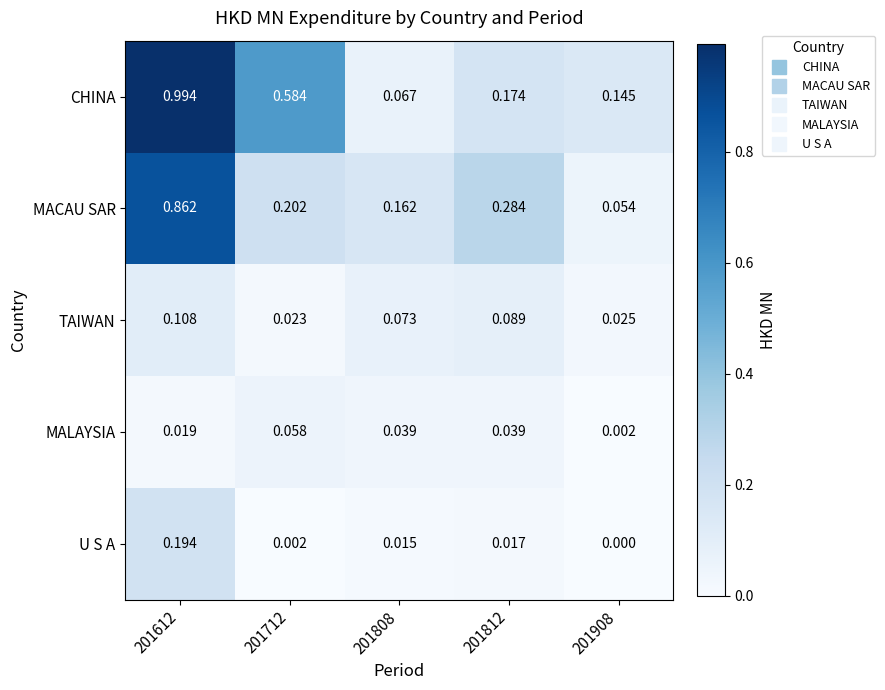

Which series has the widest spread of values?

CHINA